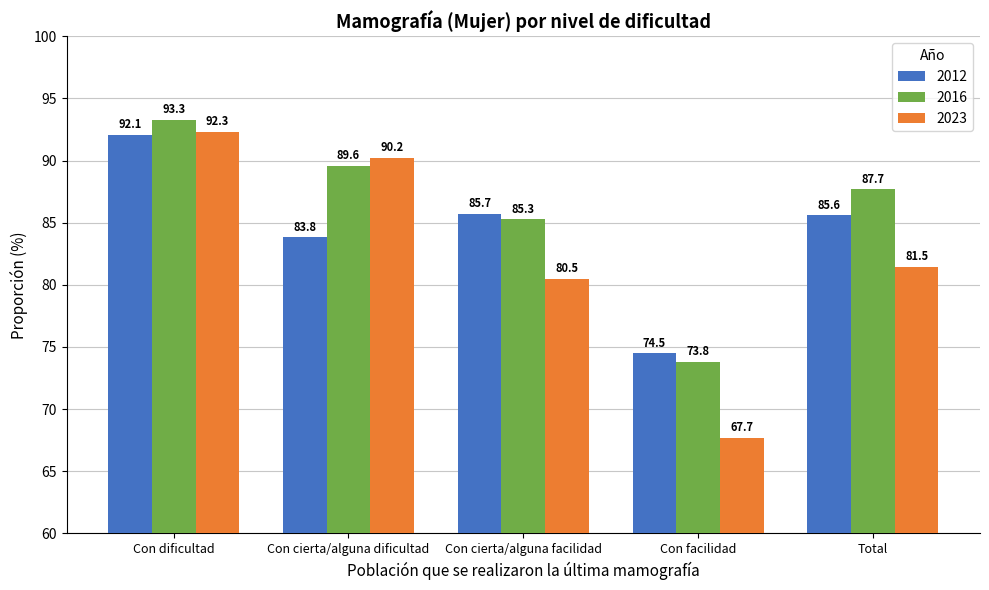

What is the sum of all 2023 values?

412.2